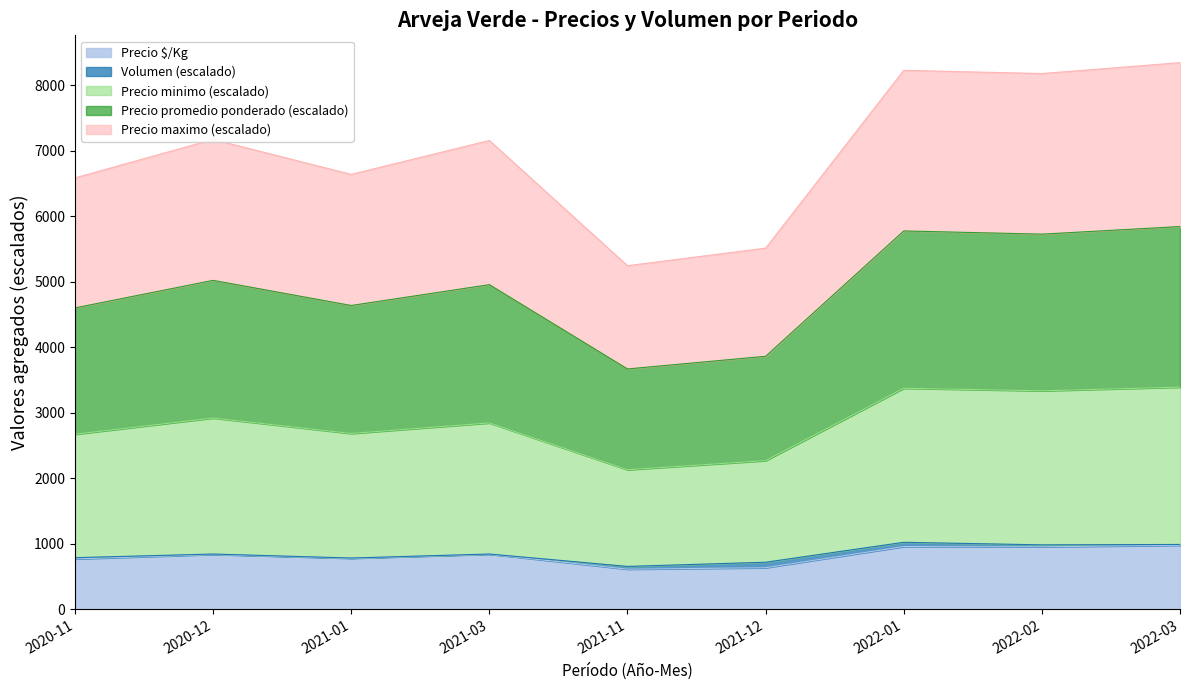

What is the highest value of the Precio $/Kg series?

980.0